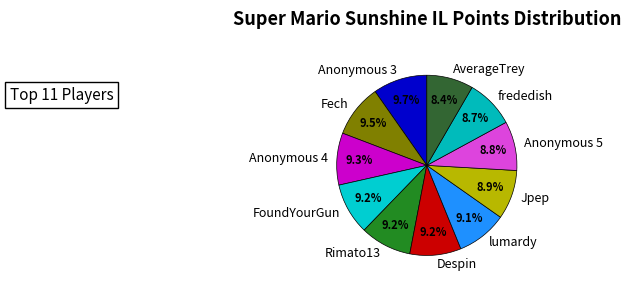

To the nearest percent, what portion does Anonymous 4 represent?

9%